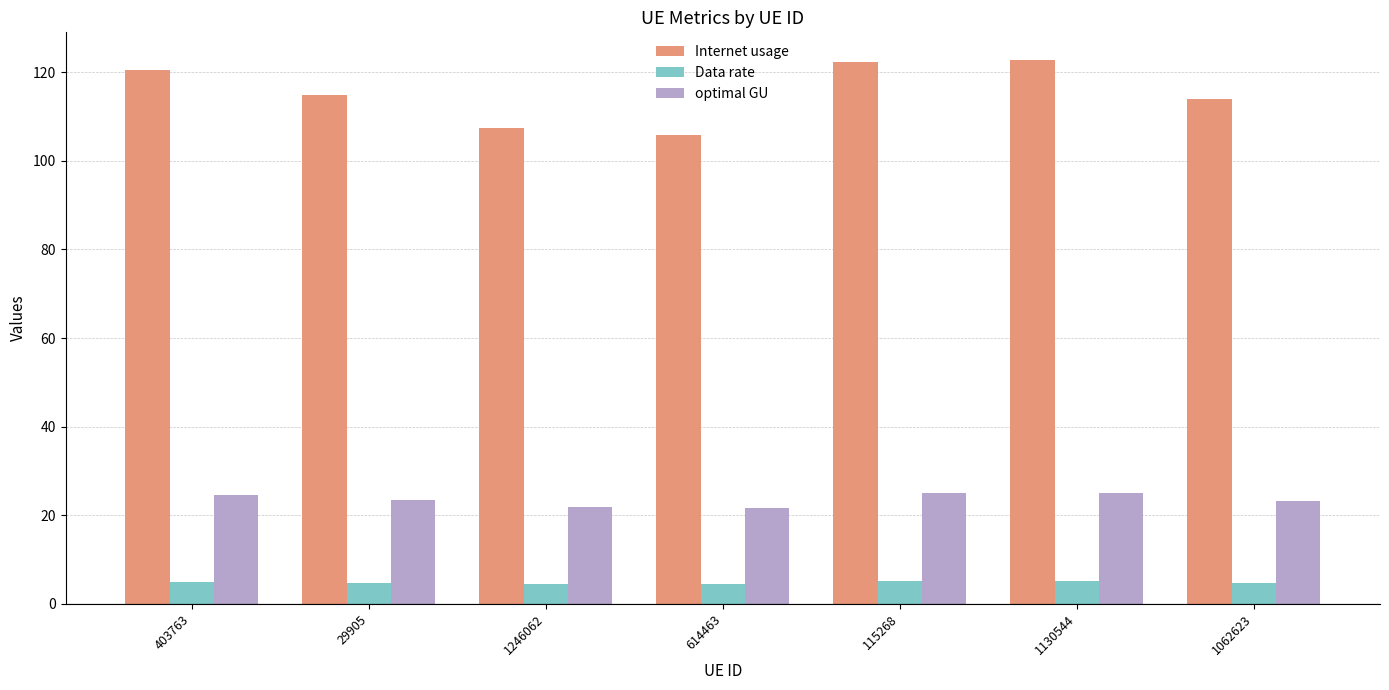

Does the chart contain stacked bars?

No